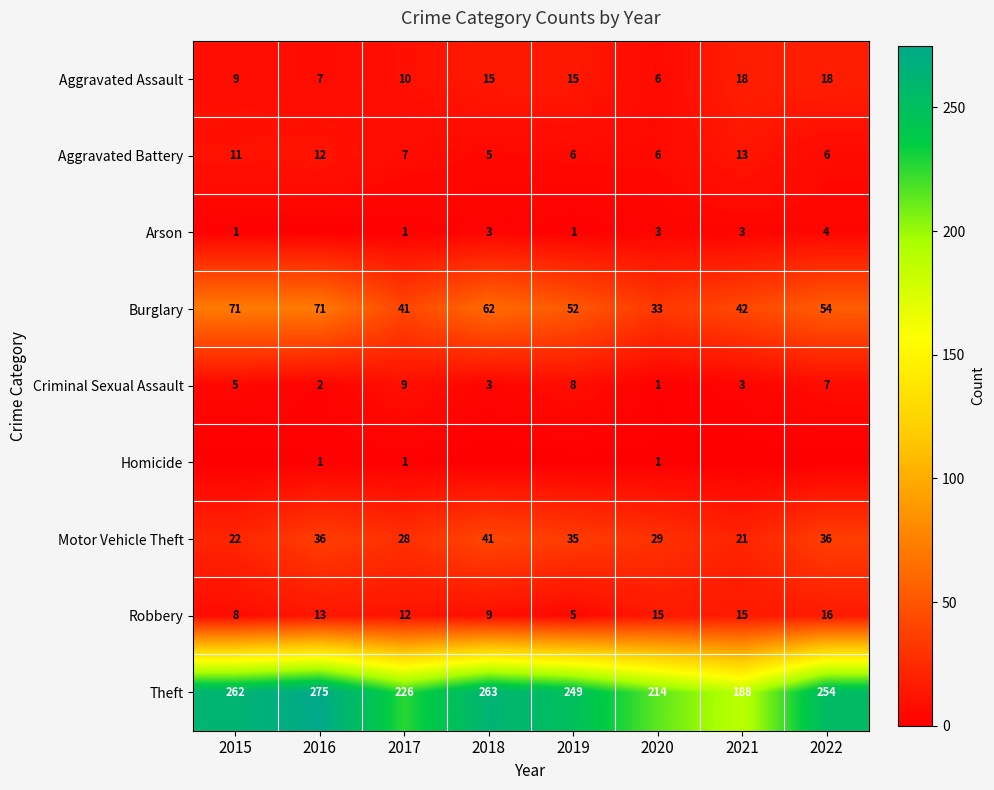

At which label does Aggravated Battery first exceed 7?

2015